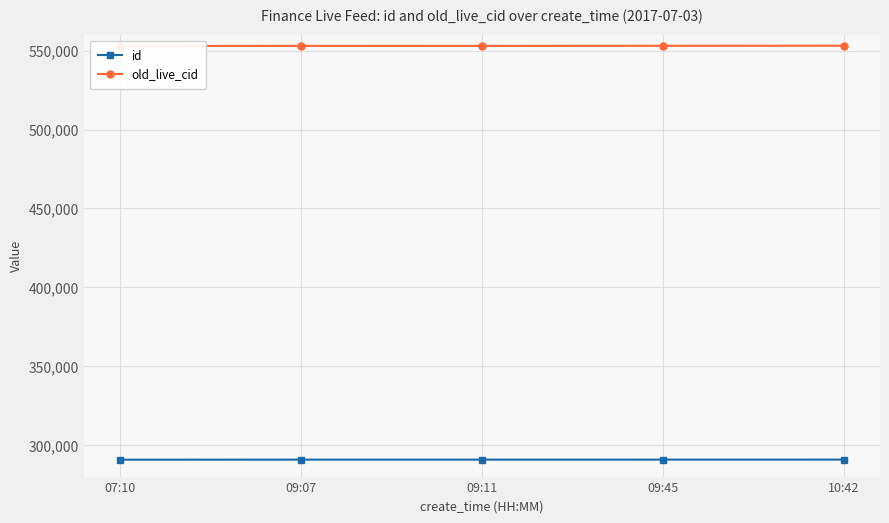

At which category is the sum across all series the highest?

10:42